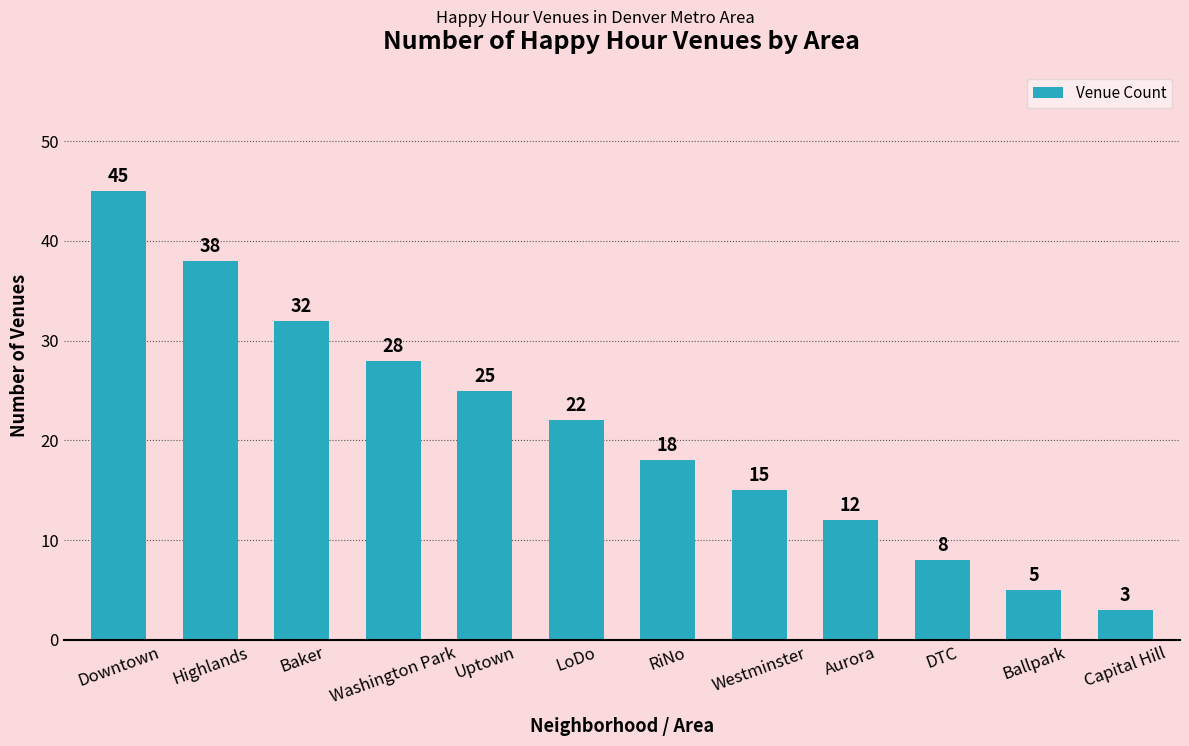

List the labels in order of value, smallest first.

Capital Hill, Ballpark, DTC, Aurora, Westminster, RiNo, LoDo, Uptown, Washington Park, Baker, Highlands, Downtown